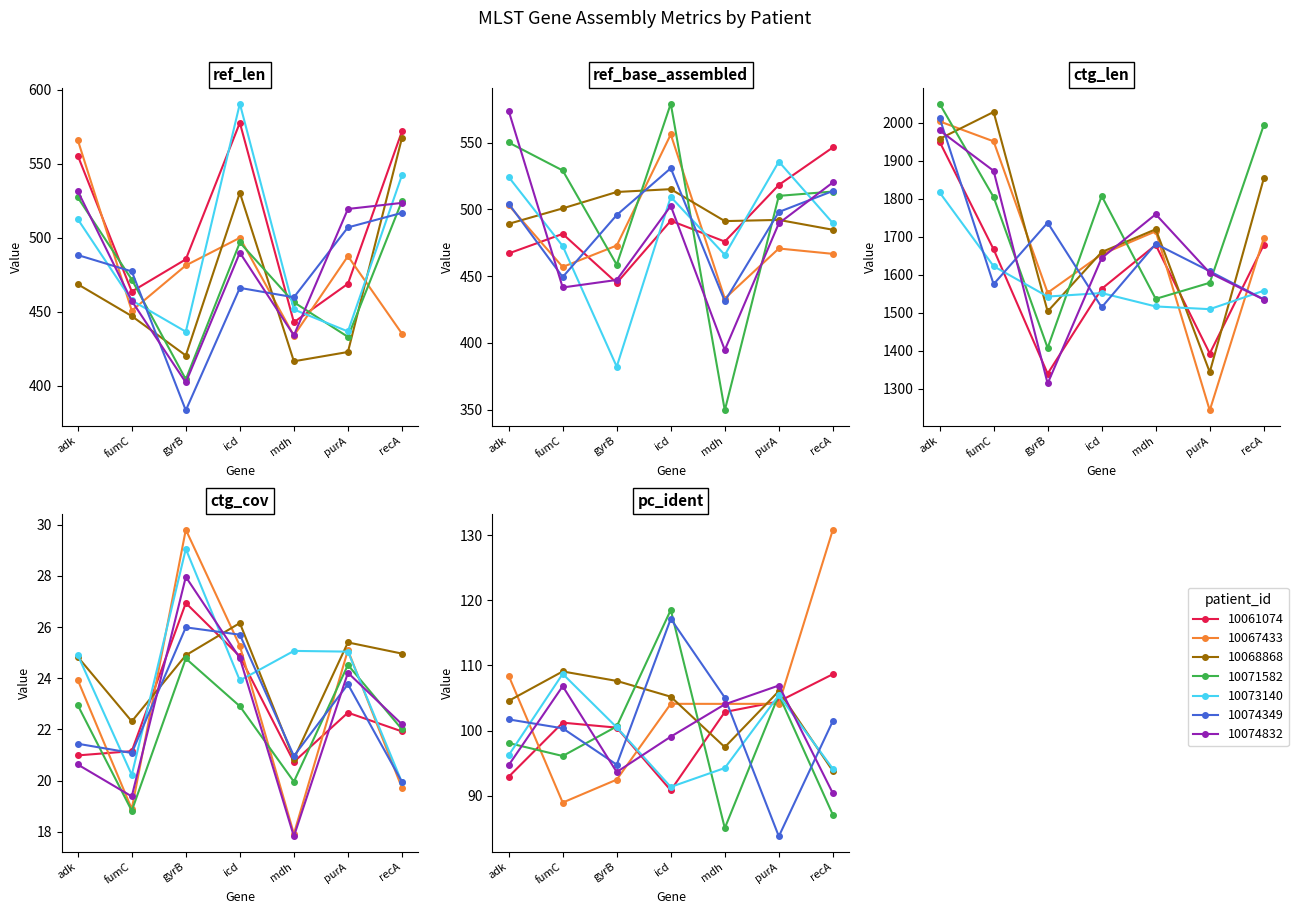

True or false: pc_ident and ref_base_assembled intersect in this chart.

False